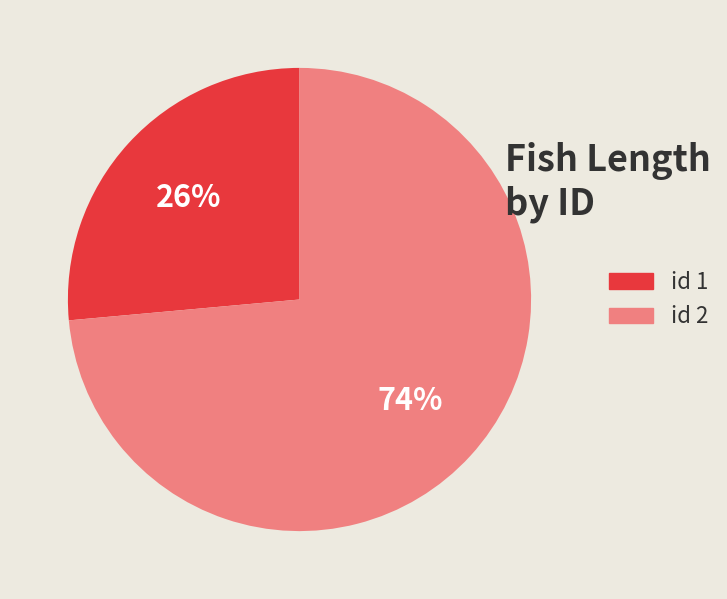

Is there any slice that represents more than half of the pie?

Yes